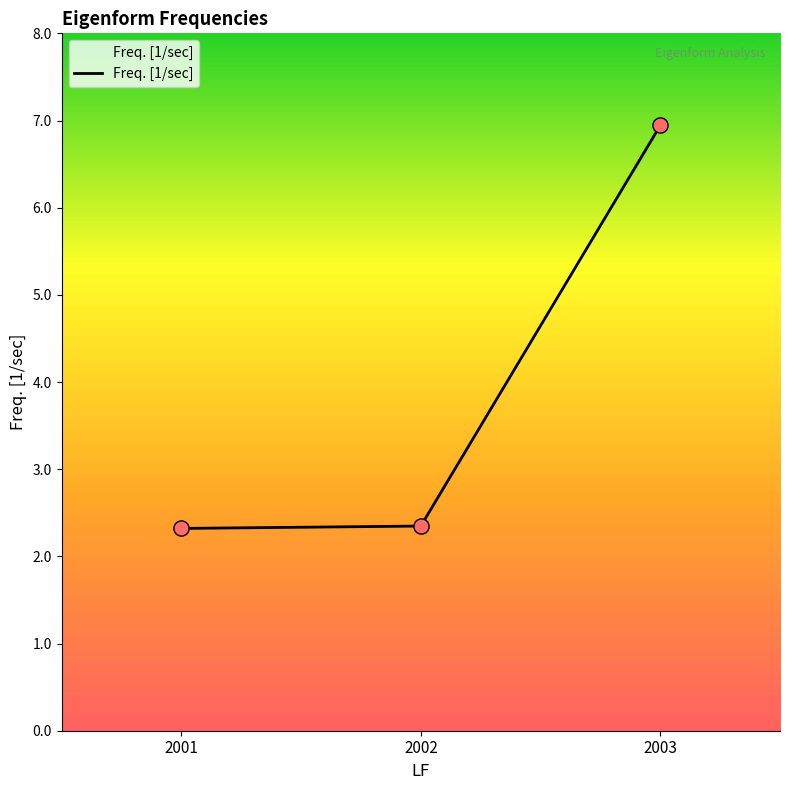

What is the change in value from 2002 to 2003?

+4.6